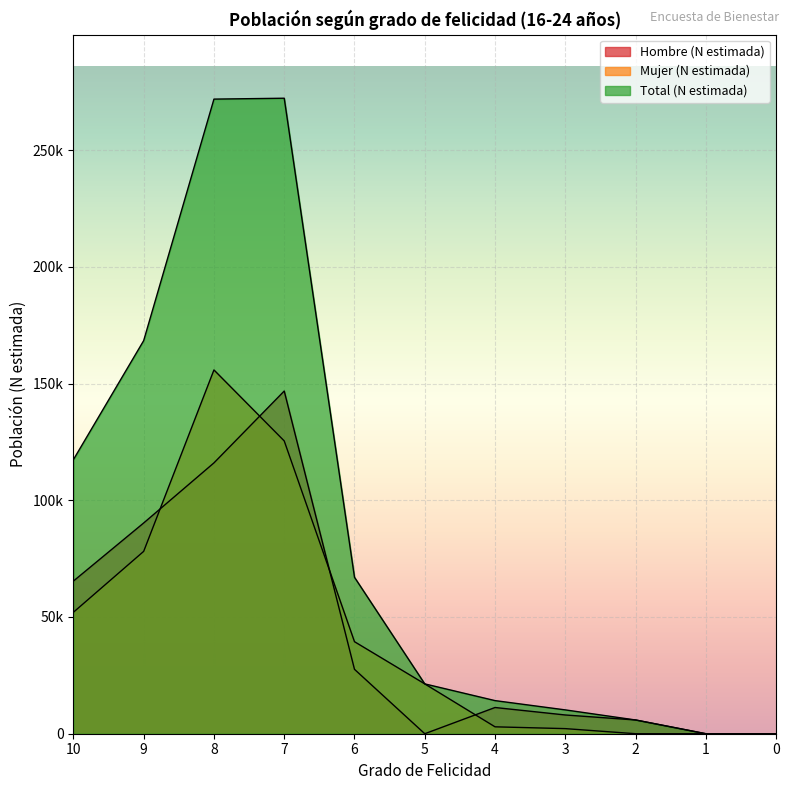

Which series has the largest total across all categories?

Total (N estimada)